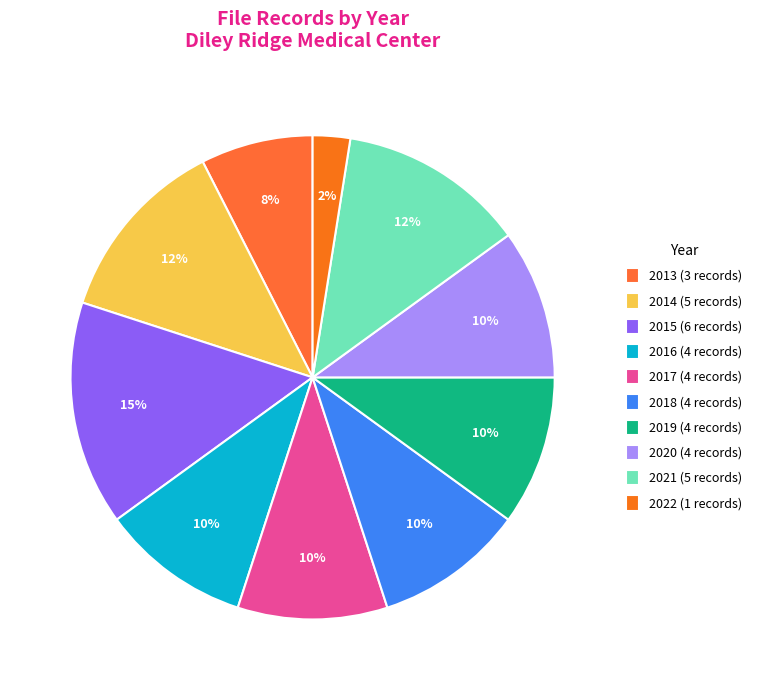

What is the change in value from 2013 to 2018?

+1